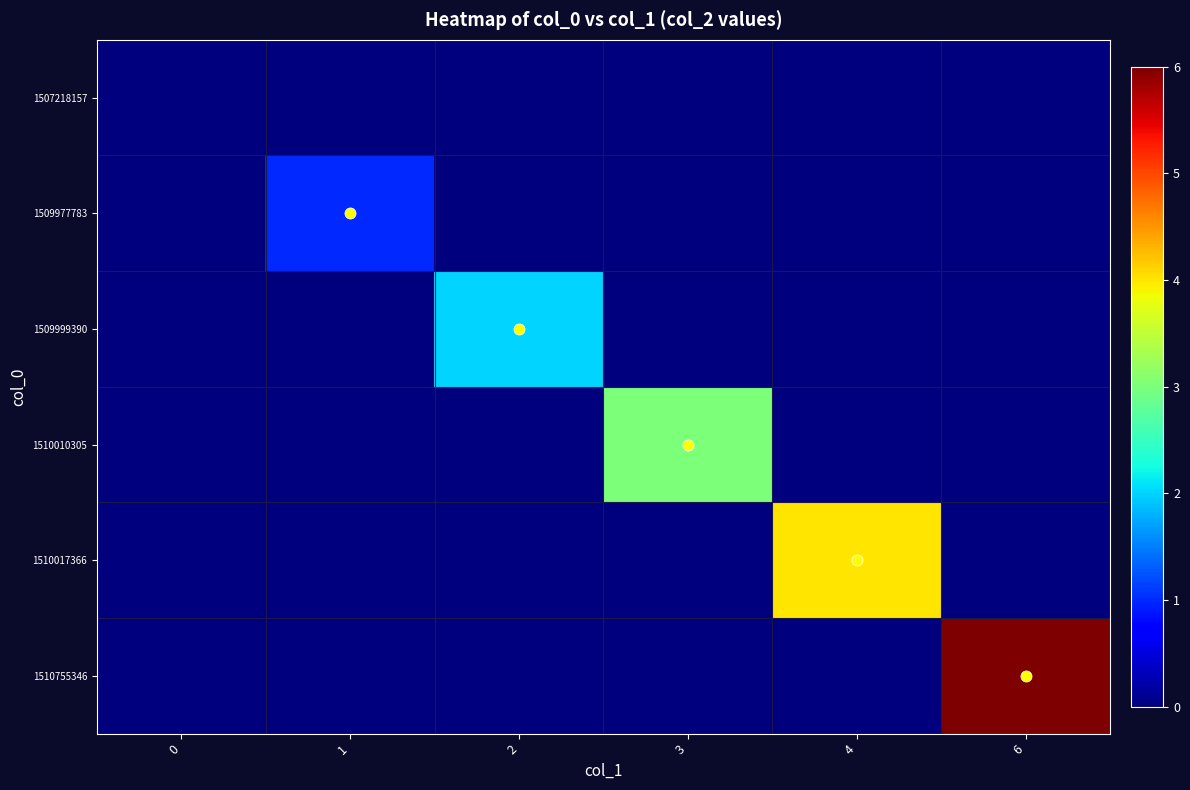

Reading left to right, extract all data points from this chart.

1507218157: 0=0	1=0	2=0	3=0	4=0	6=0
1509977783: 0=0	1=1	2=0	3=0	4=0	6=0
1509999390: 0=0	1=0	2=2	3=0	4=0	6=0
1510010305: 0=0	1=0	2=0	3=3	4=0	6=0
1510017366: 0=0	1=0	2=0	3=0	4=4	6=0
1510755346: 0=0	1=0	2=0	3=0	4=0	6=6